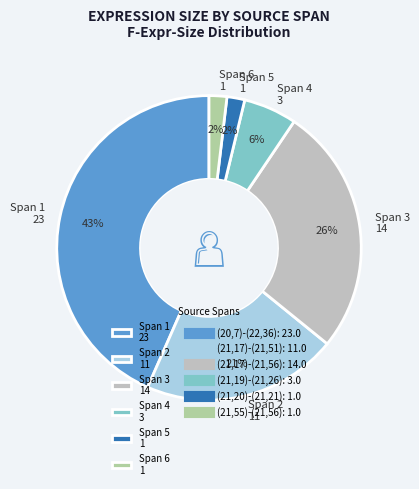

To the nearest percent, what portion does Span 2 11 represent?

21%